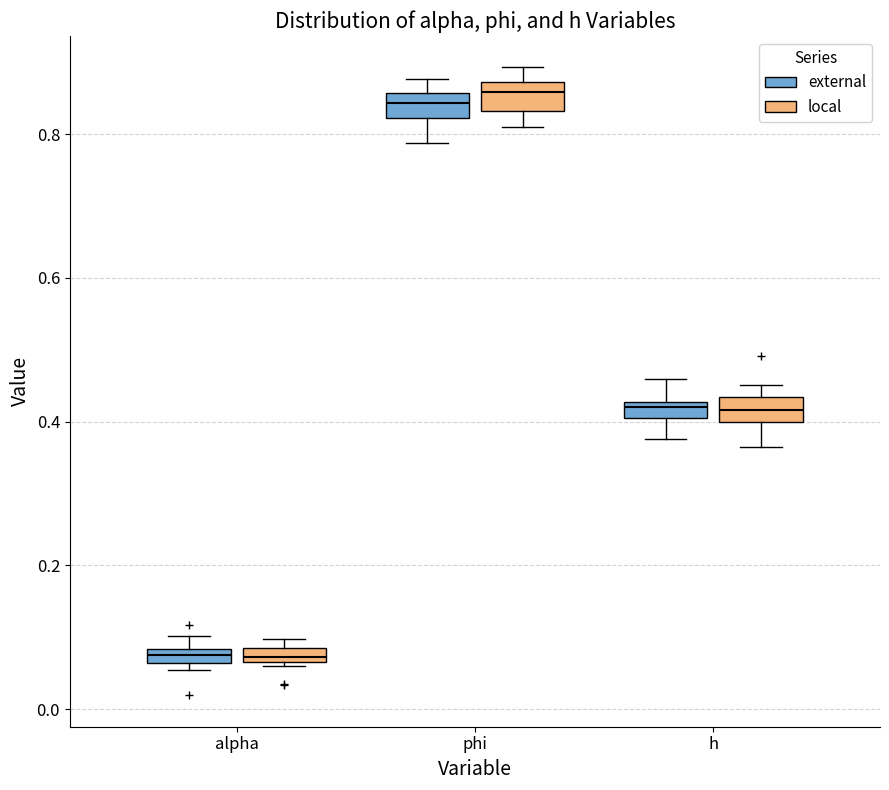

Where does the median line of the box for h (local) sit on the y-axis? The values are not printed on the chart, so give them approximately, as read against the axis.

0.42